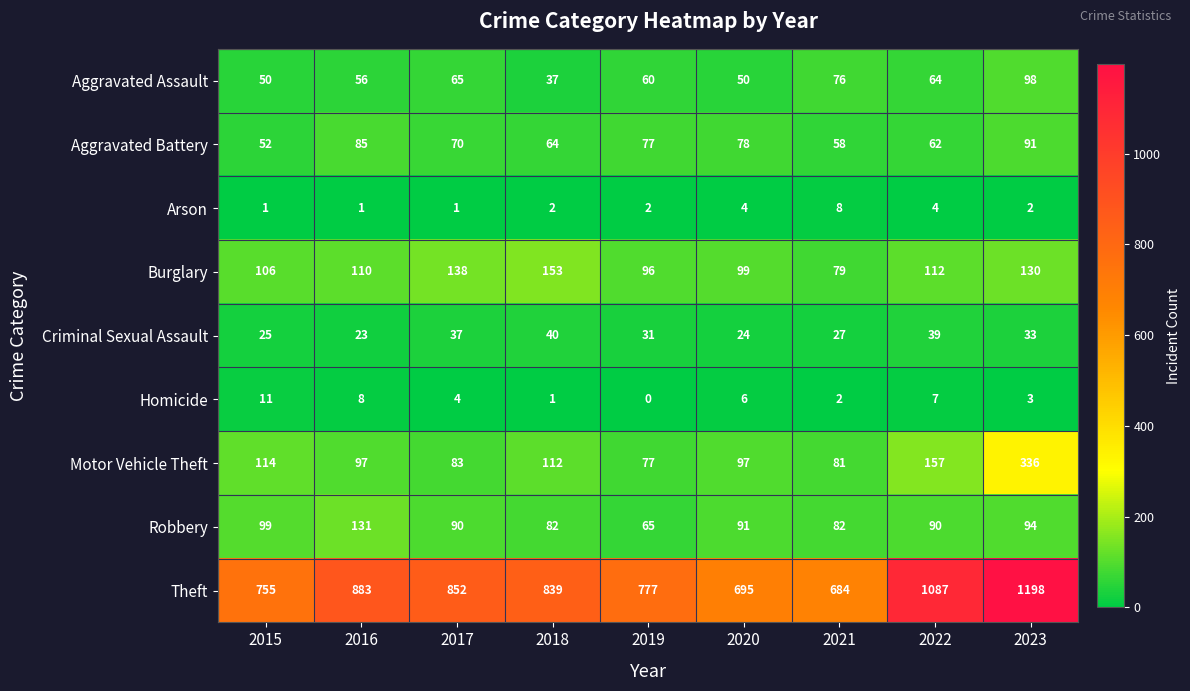

The Criminal Sexual Assault series shows 23 at 2016. True or false?

True